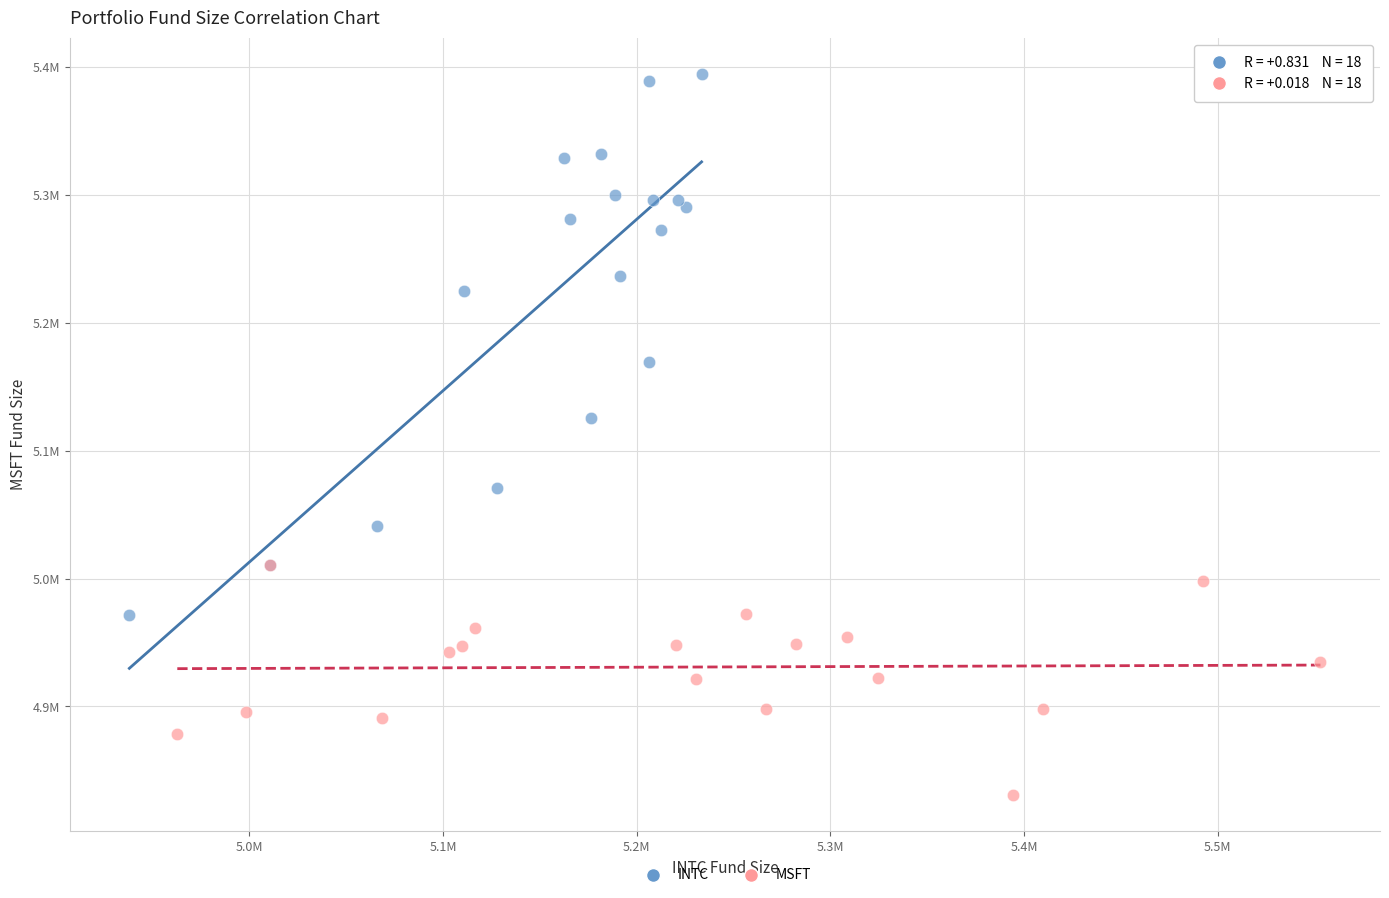

What are all the series names shown in the legend?

INTC, MSFT